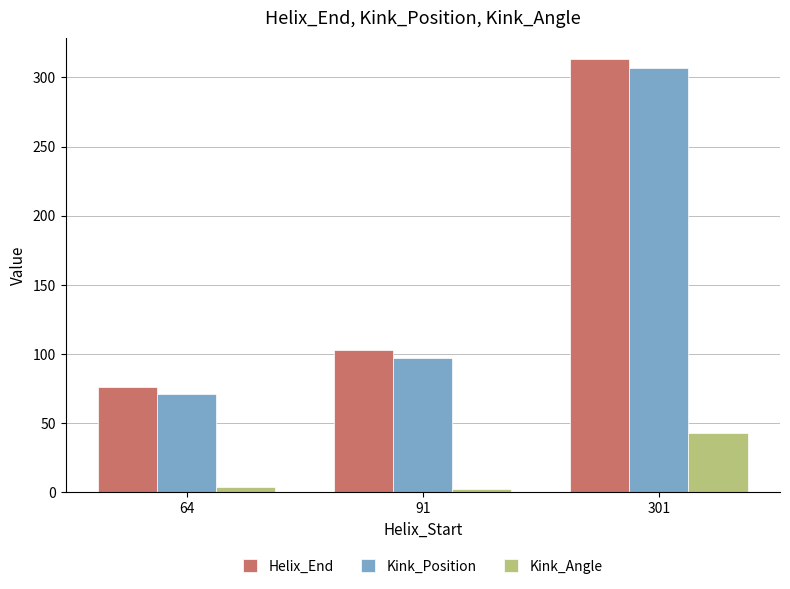

What is the total value across all series at 91?

202.6